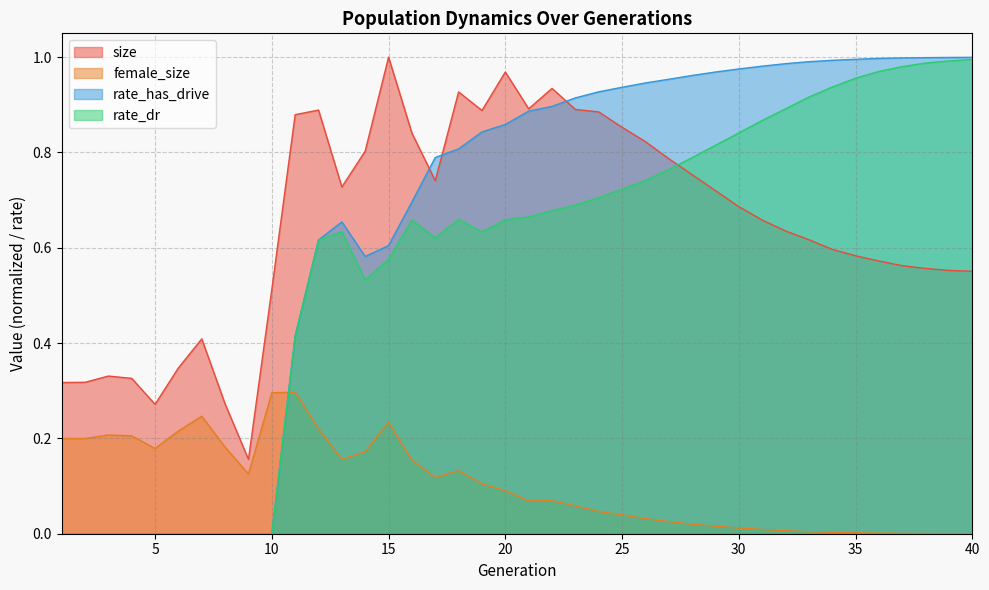

Rank the series at 24 from lowest to highest value.

female_size, rate_dr, size, rate_has_drive